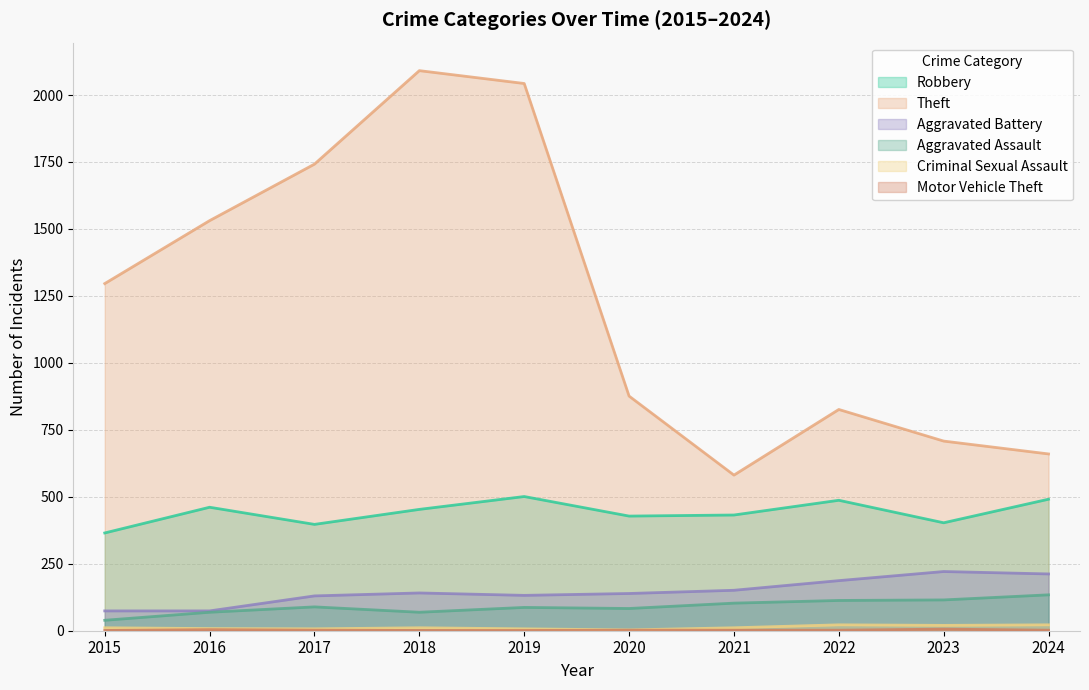

Reading right to left, list all the values displayed in this chart.

Robbery: 2024=491	2023=403	2022=487	2021=432	2020=428	2019=501	2018=453	2017=397	2016=461	2015=365
Theft: 2024=660	2023=708	2022=826	2021=581	2020=876	2019=2043	2018=2091	2017=1742	2016=1531	2015=1296
Aggravated Battery: 2024=212	2023=221	2022=187	2021=151	2020=139	2019=132	2018=141	2017=130	2016=74	2015=74
Aggravated Assault: 2024=134	2023=115	2022=113	2021=103	2020=83	2019=87	2018=69	2017=89	2016=69	2015=39
Criminal Sexual Assault: 2024=22	2023=20	2022=22	2021=11	2020=3	2019=7	2018=11	2017=7	2016=8	2015=11
Motor Vehicle Theft: 2024=2	2023=6	2022=2	2021=2	2020=2	2019=1	2018=1	2017=2	2016=4	2015=1